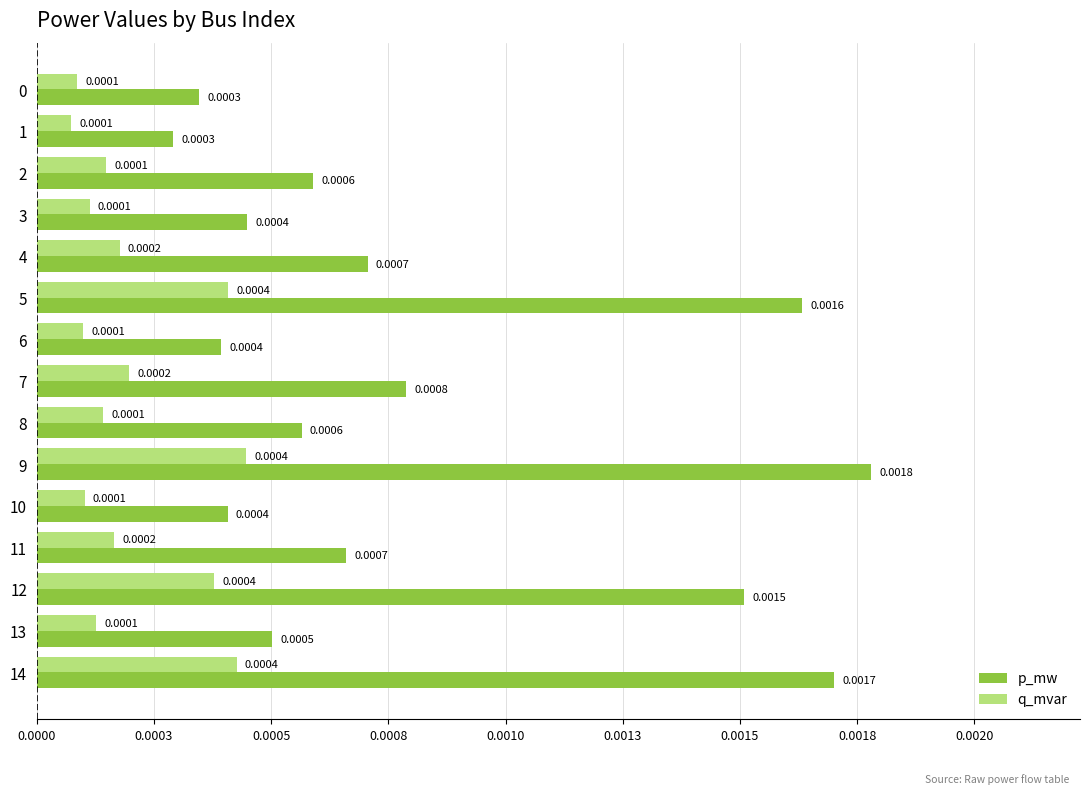

What are all the series names shown in the legend?

p_mw, q_mvar